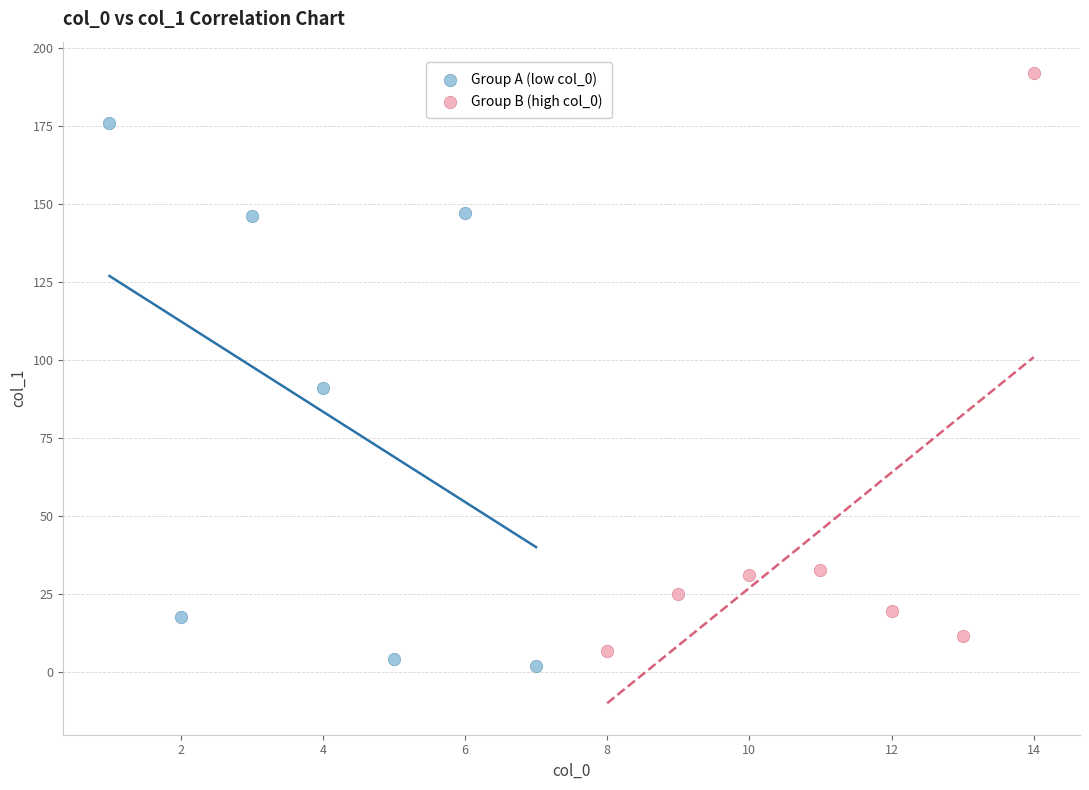

Which series contains the highest Y value?

Group B (high col_0)